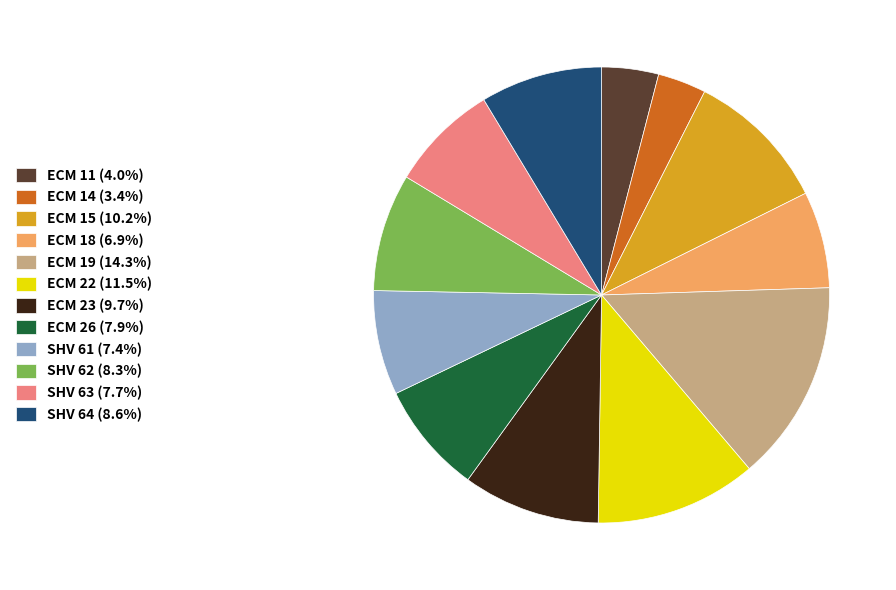

Is ECM 15 the majority of the pie?

No